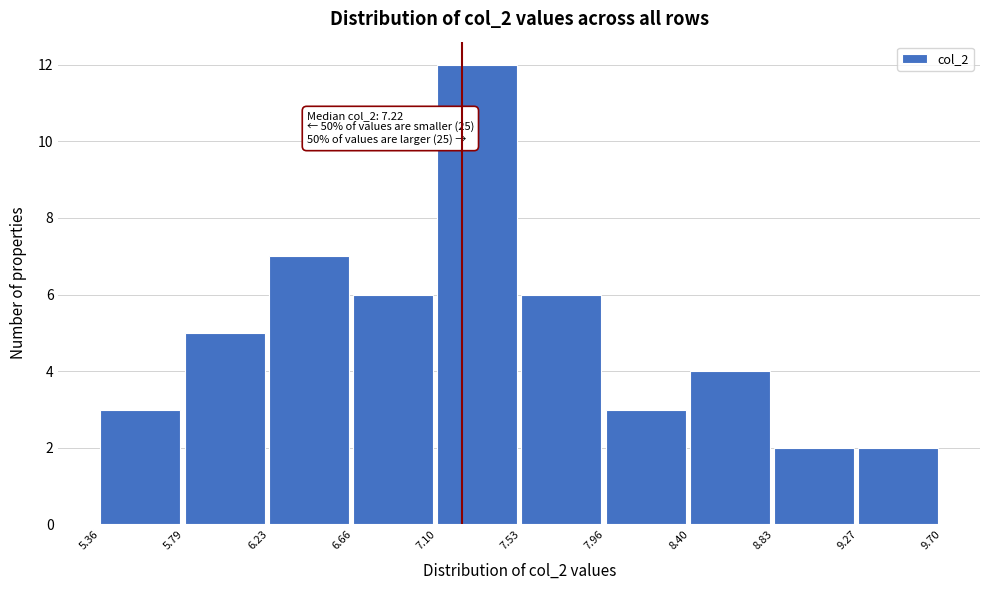

Which range on the x-axis has the tallest bar?

7.10 to 7.53